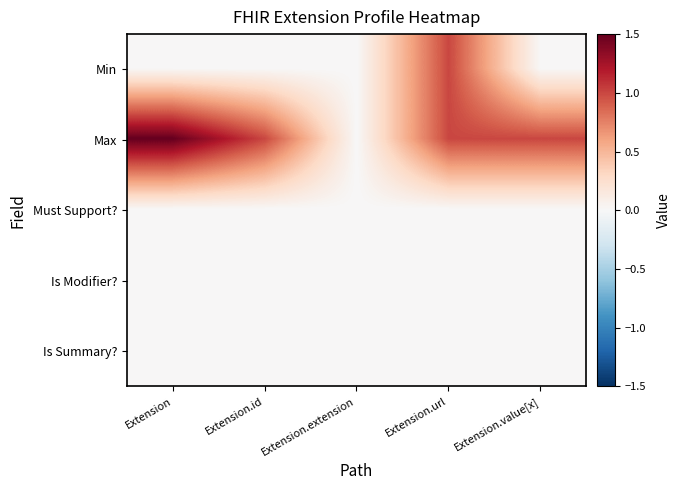

At which category does the chart reach its minimum across all series?

Extension